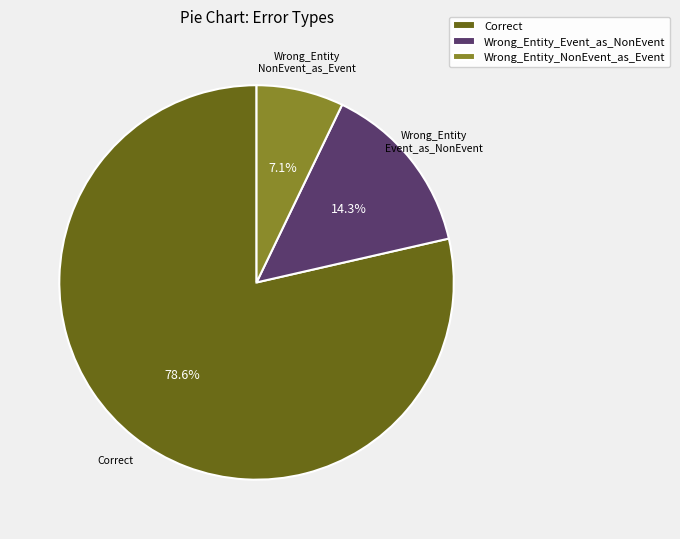

To the nearest percent, what is the average slice percentage?

33%